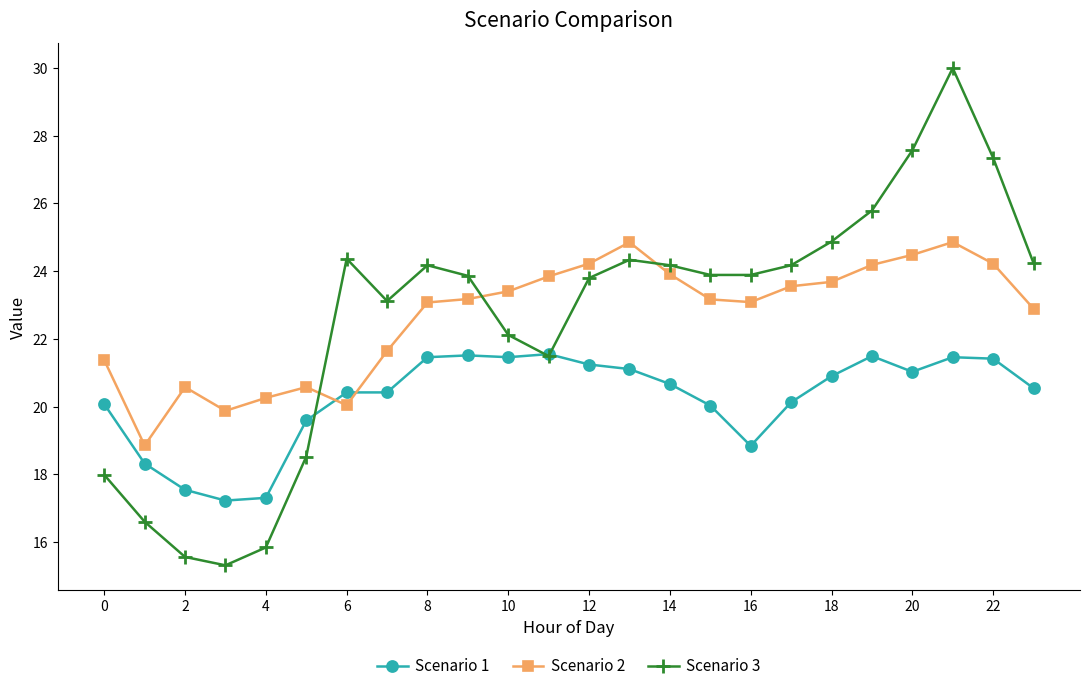

What is the greatest value displayed?

30.0